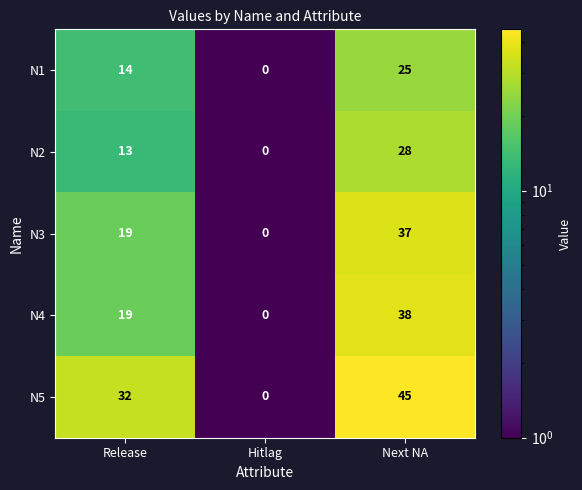

The N1 series shows 9 at Hitlag. True or false?

False